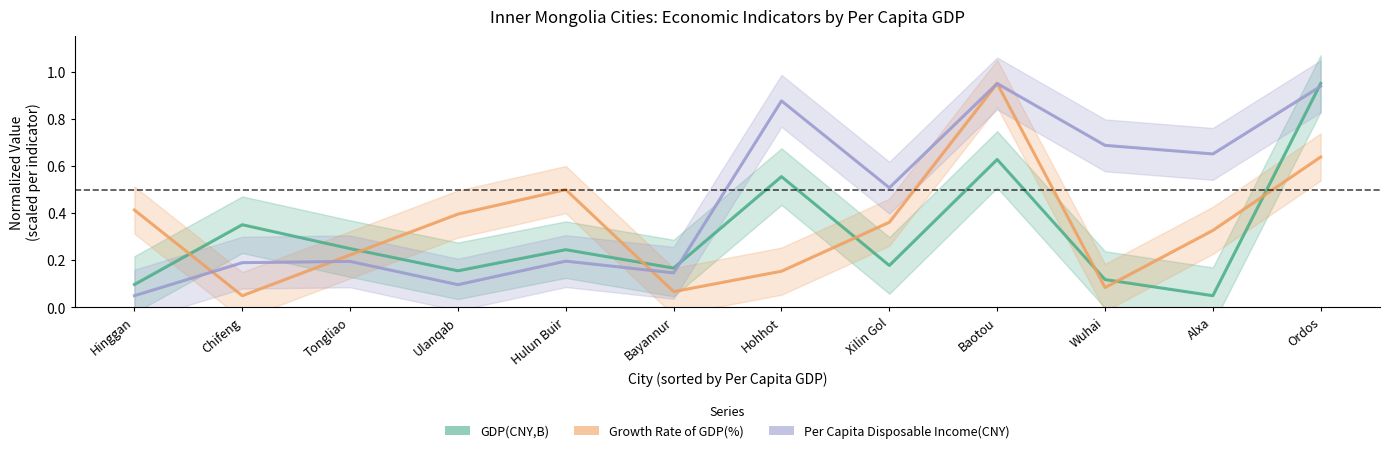

At which category is the sum across all series the highest?

Baotou